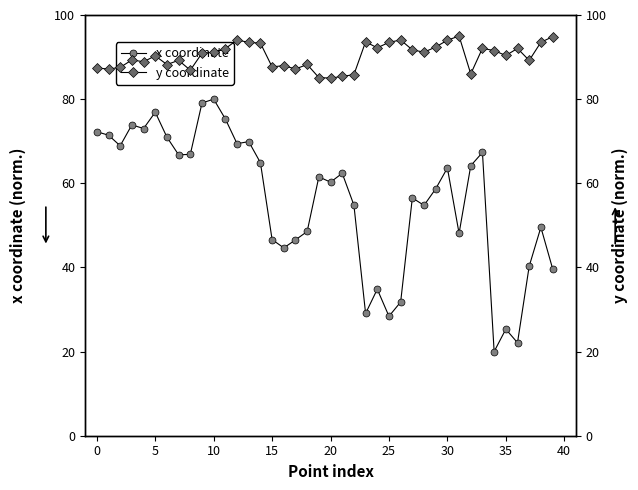

In x coordinate, how many points are lower than both neighbors (excluding endpoints)?

12